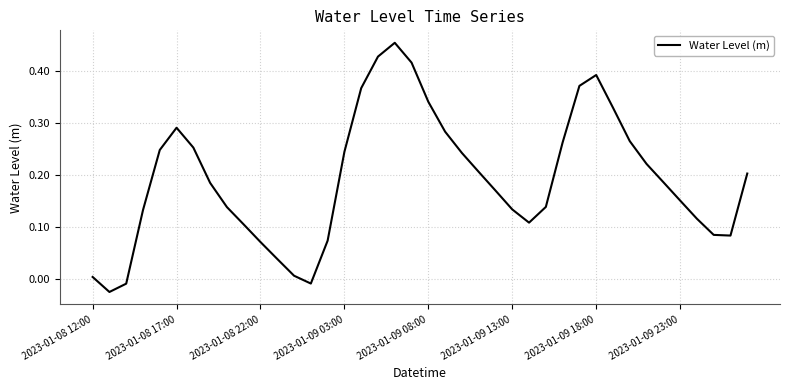

Is this an area chart (filled region under the line)?

No